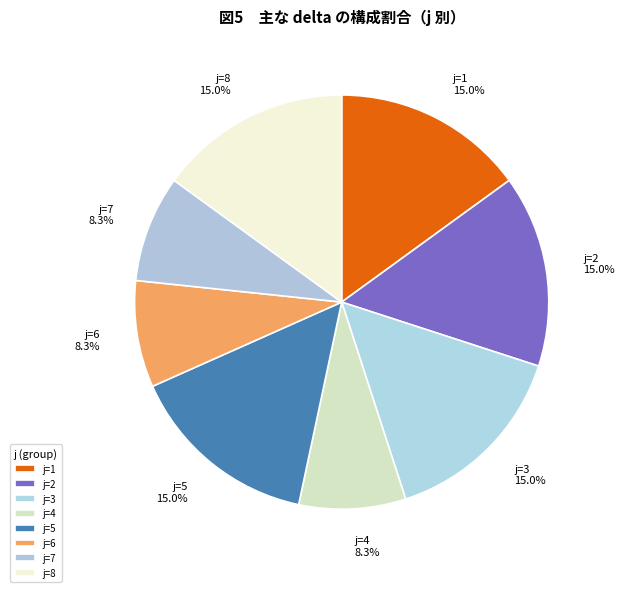

Which has a higher value, j=4 or j=5?

j=5